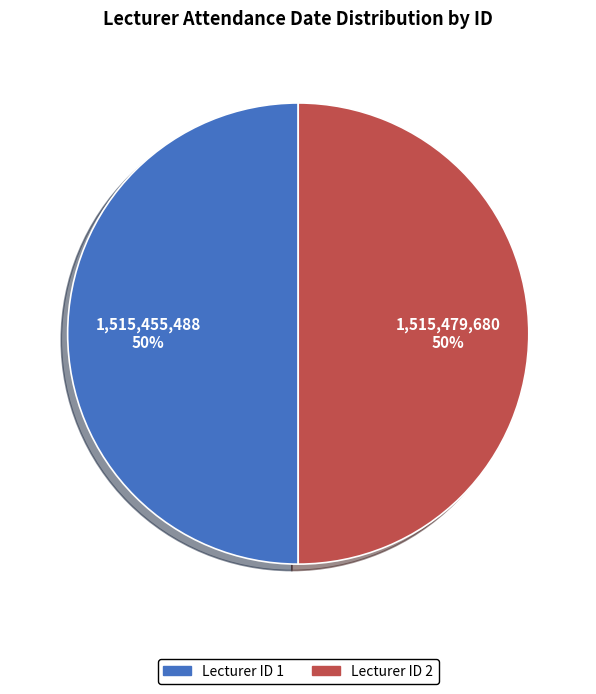

Do Lecturer ID 1 and Lecturer ID 2 together represent more than half of the pie?

Yes